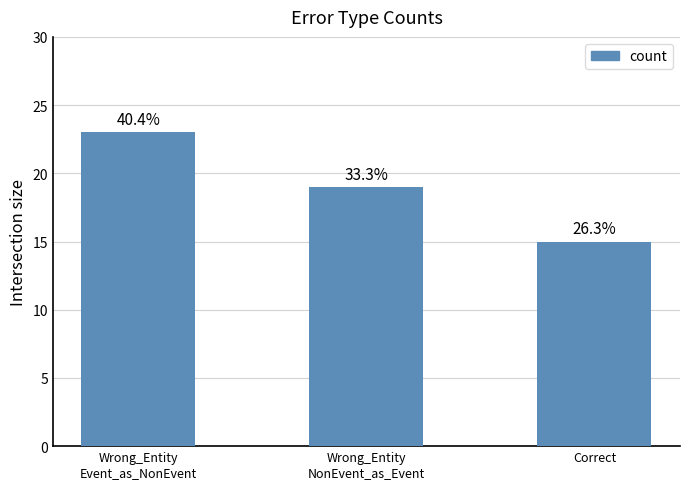

Which category has the highest value across all series?

Wrong_Entity
Event_as_NonEvent